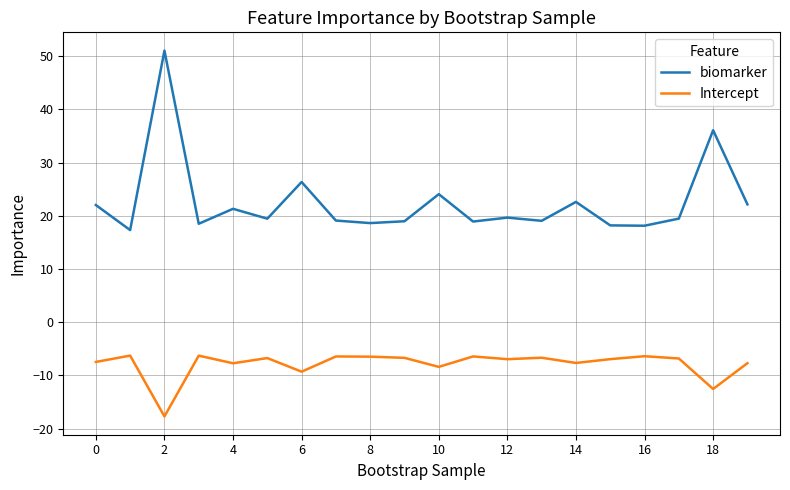

In biomarker, how many points are higher than both neighbors (excluding endpoints)?

7